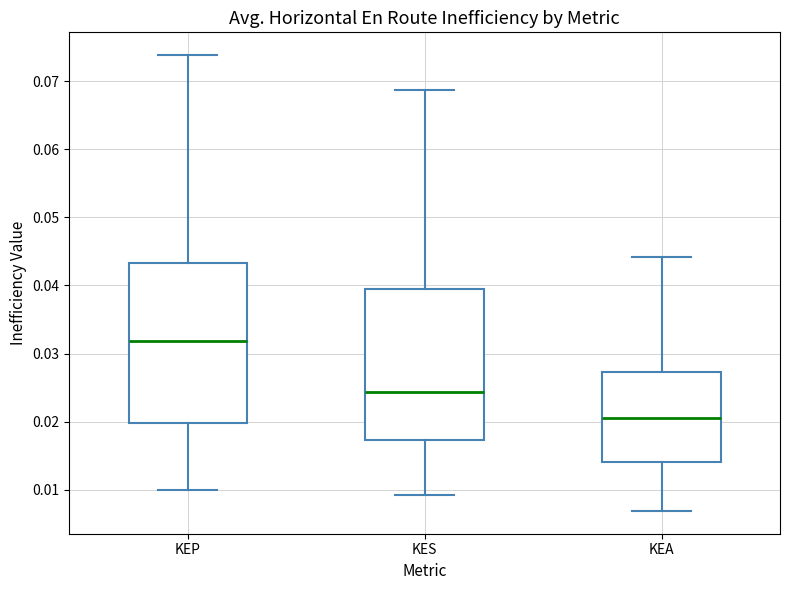

Reading left to right, read every box against the y-axis: the position of its median line, the range the box covers, and the ends of its whiskers. The values are not printed on the chart, so give them approximately, as read against the axis.

KEP: median 0.032, box 0.020 to 0.043, whiskers 0.010 to 0.074
KES: median 0.024, box 0.017 to 0.040, whiskers 0.009 to 0.069
KEA: median 0.021, box 0.014 to 0.027, whiskers 0.007 to 0.044